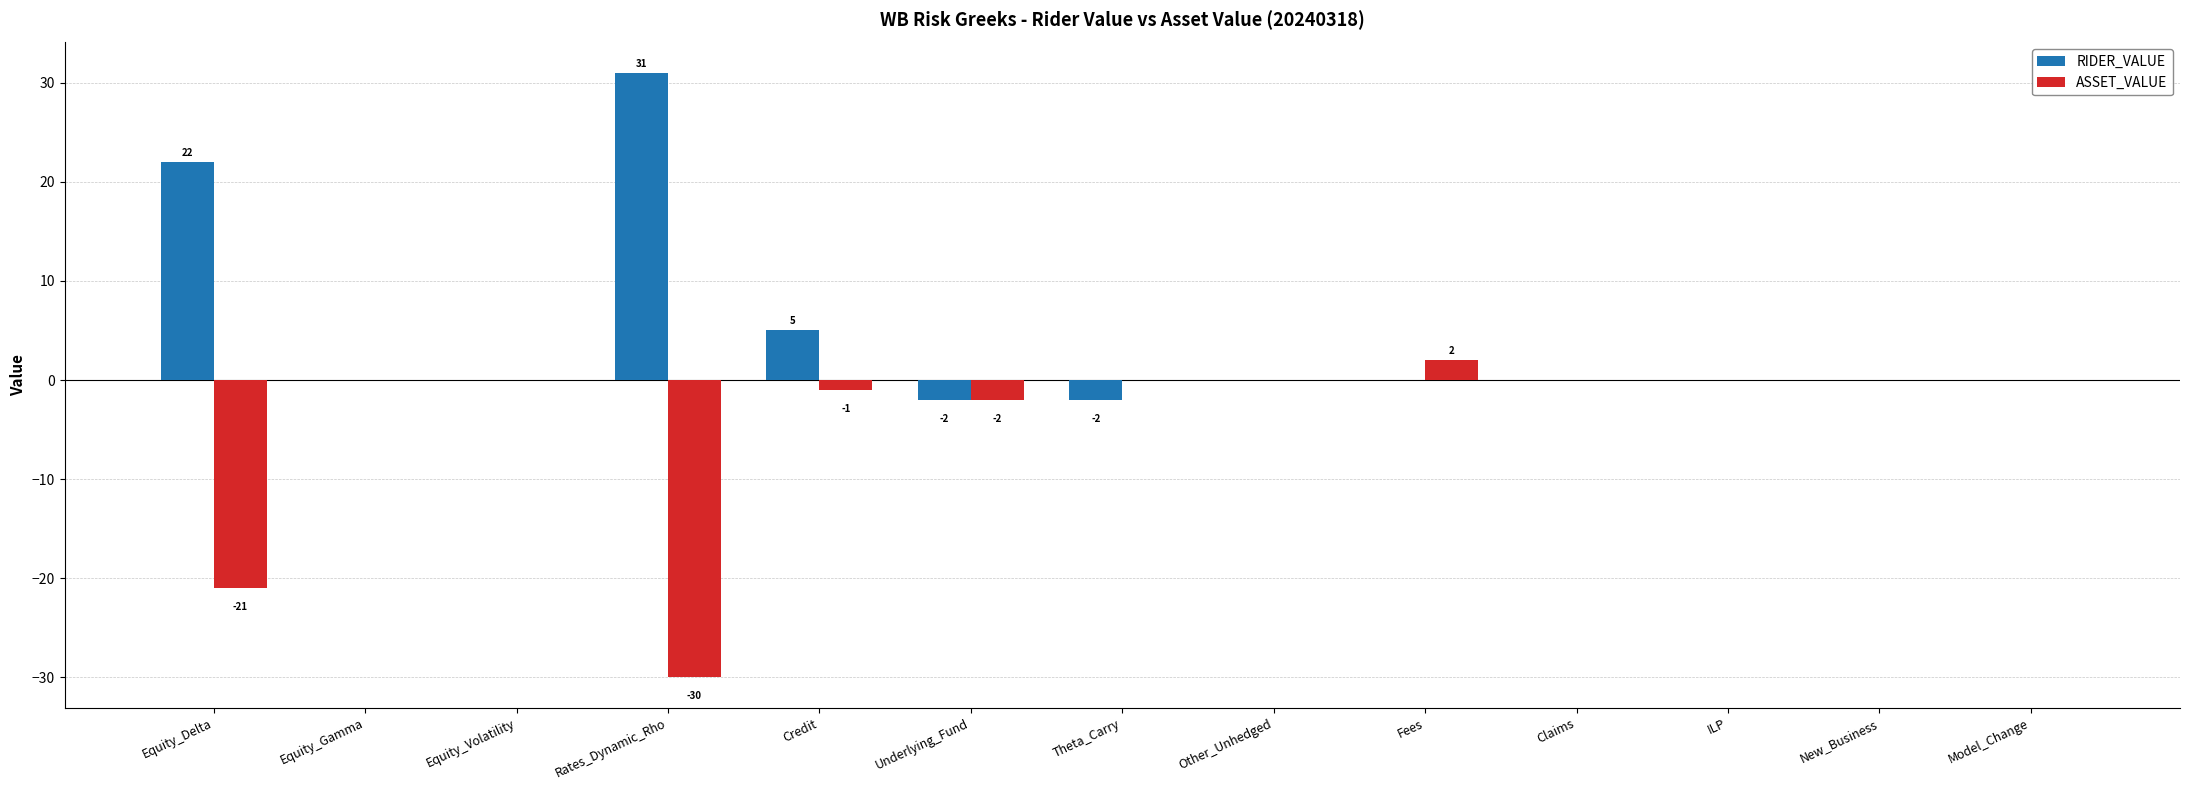

Which series has the widest spread of values?

RIDER_VALUE